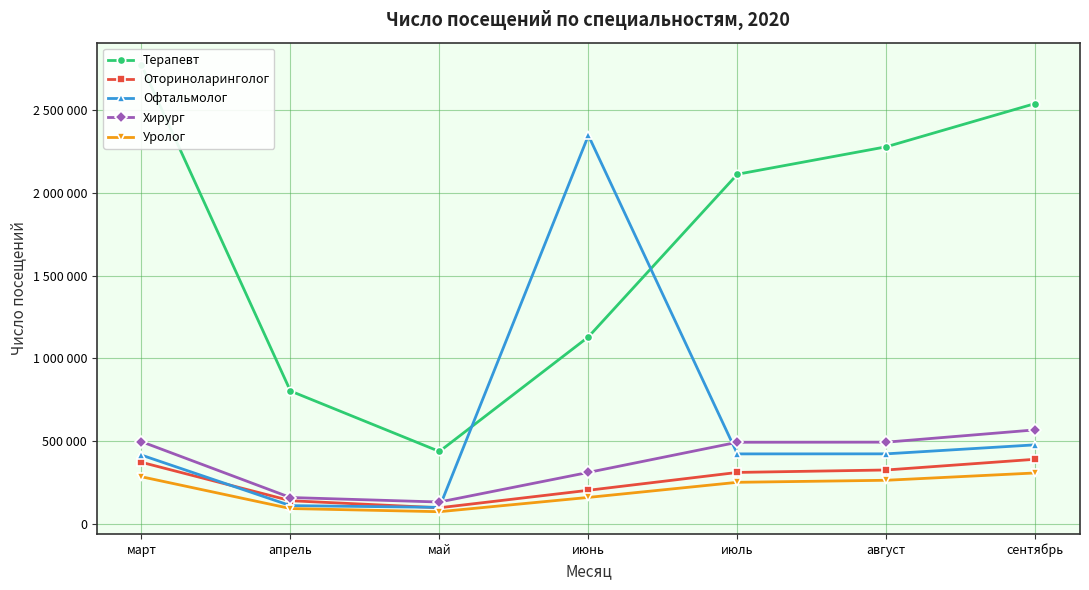

What is the spread (max minus min) of values at март?

2491108